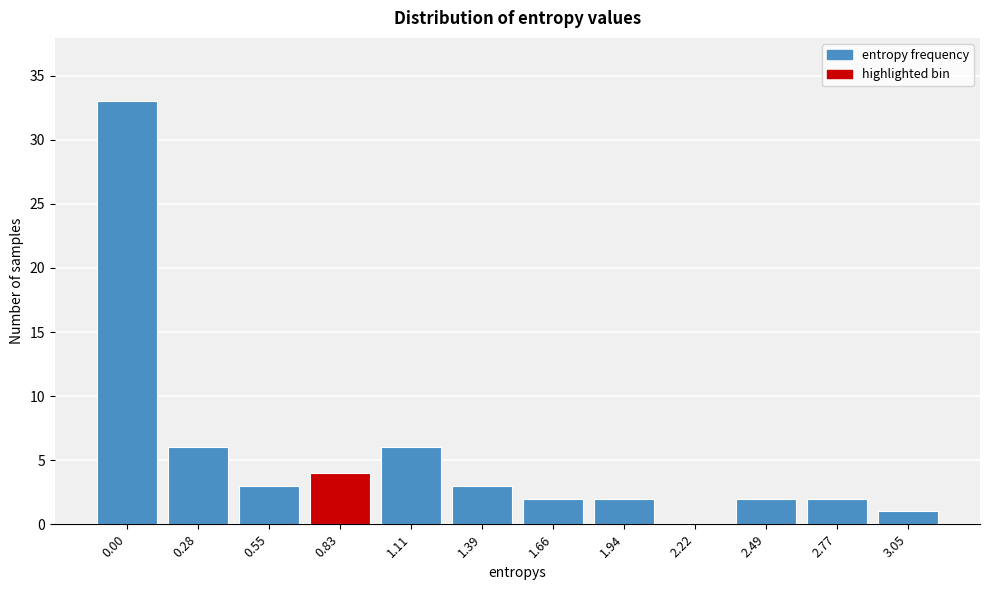

Reading left to right, transcribe all the data shown in this chart.

0.00=33	0.28=6	0.55=3	0.83=4	1.11=6	1.39=3	1.66=2	1.94=2	2.22=0	2.49=2	2.77=2	3.05=1